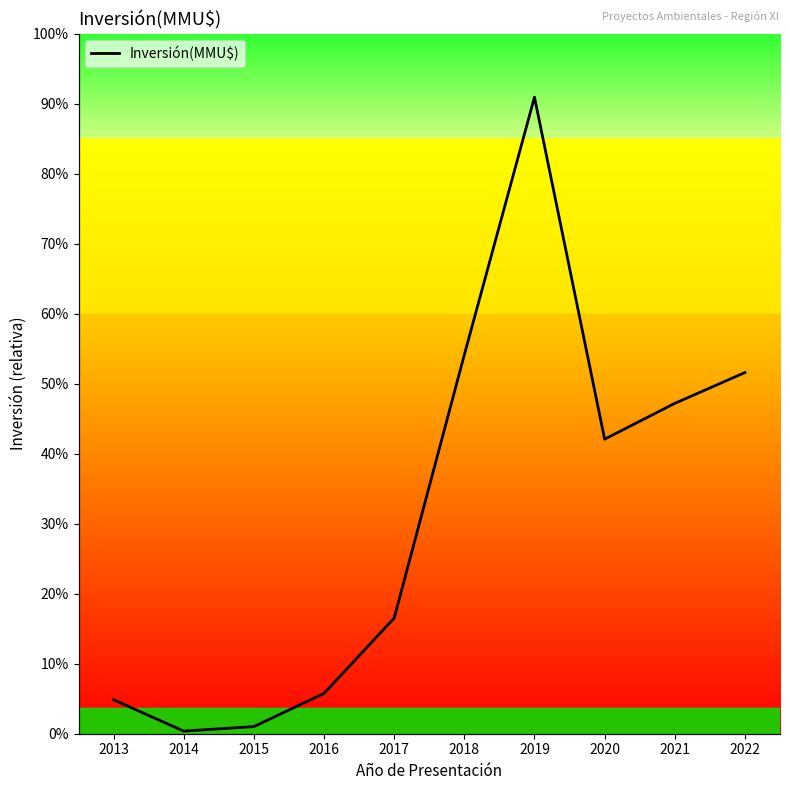

What is the value of the Nº Proyectos point at the 7th from the left?

42111.1